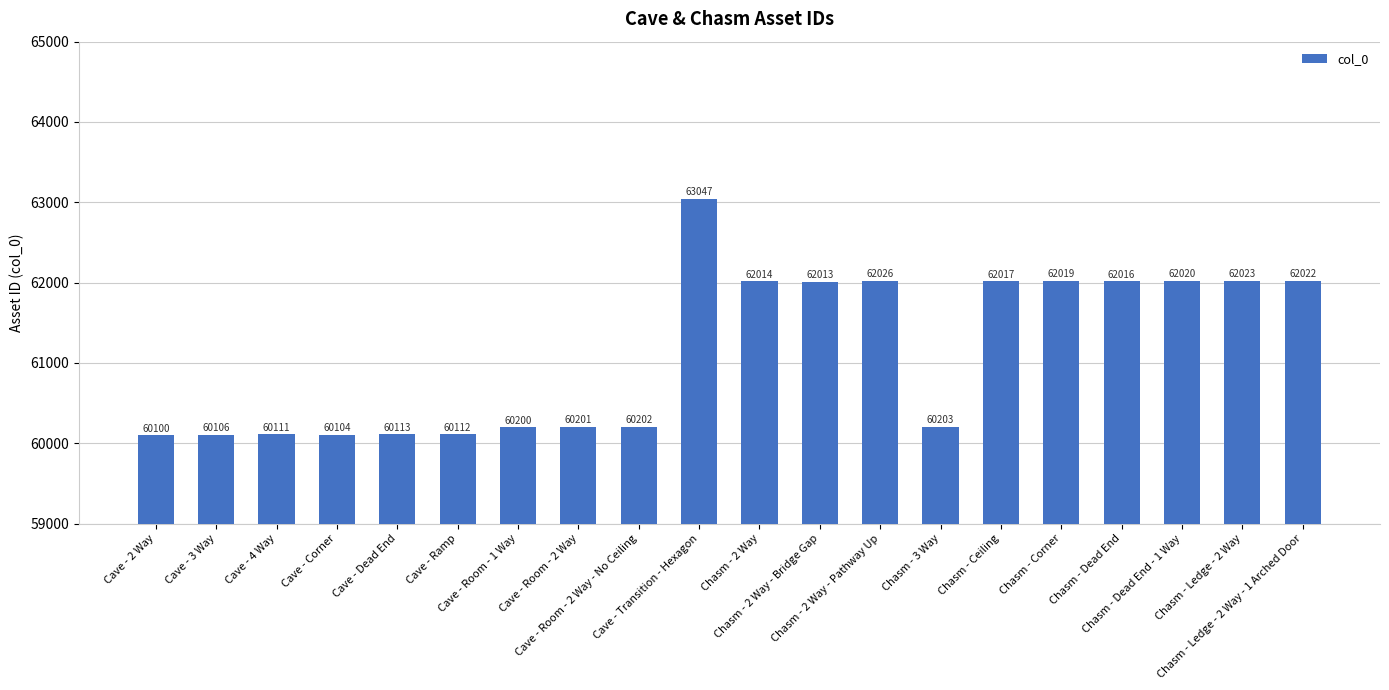

What is the value of the 11th bar from the left?

62014